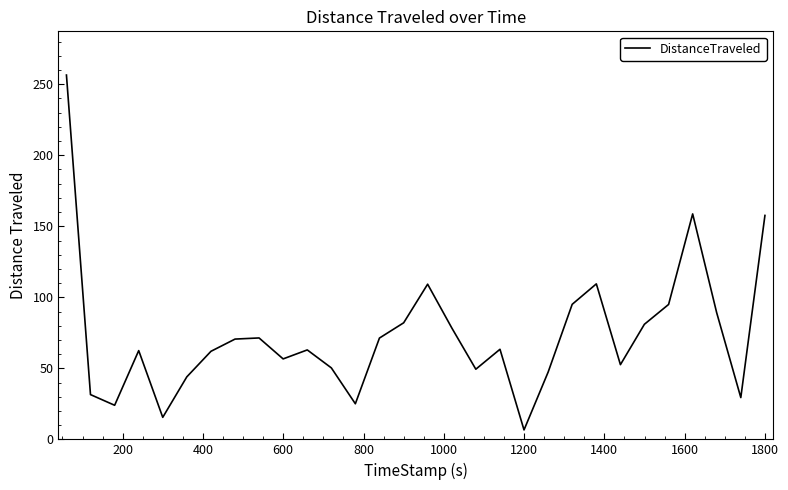

What is the minimum value shown in the chart?

6.7